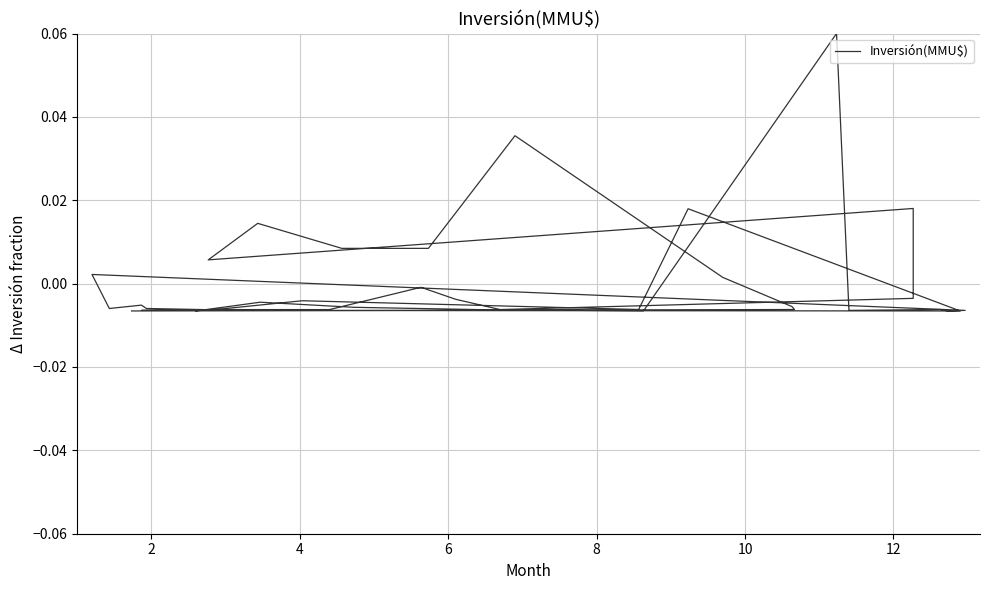

Does the chart display data point markers on the line(s)?

No